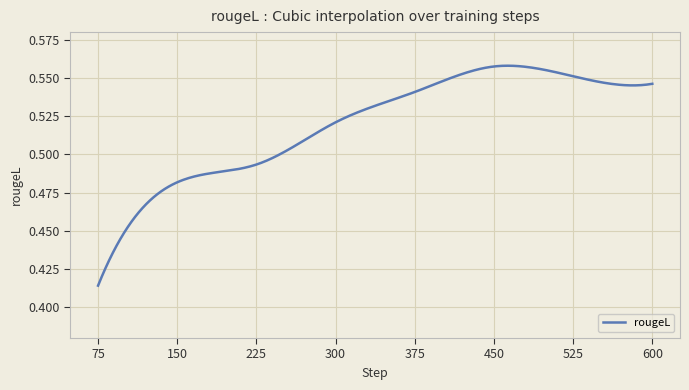

How many lines are shown in the chart?

1